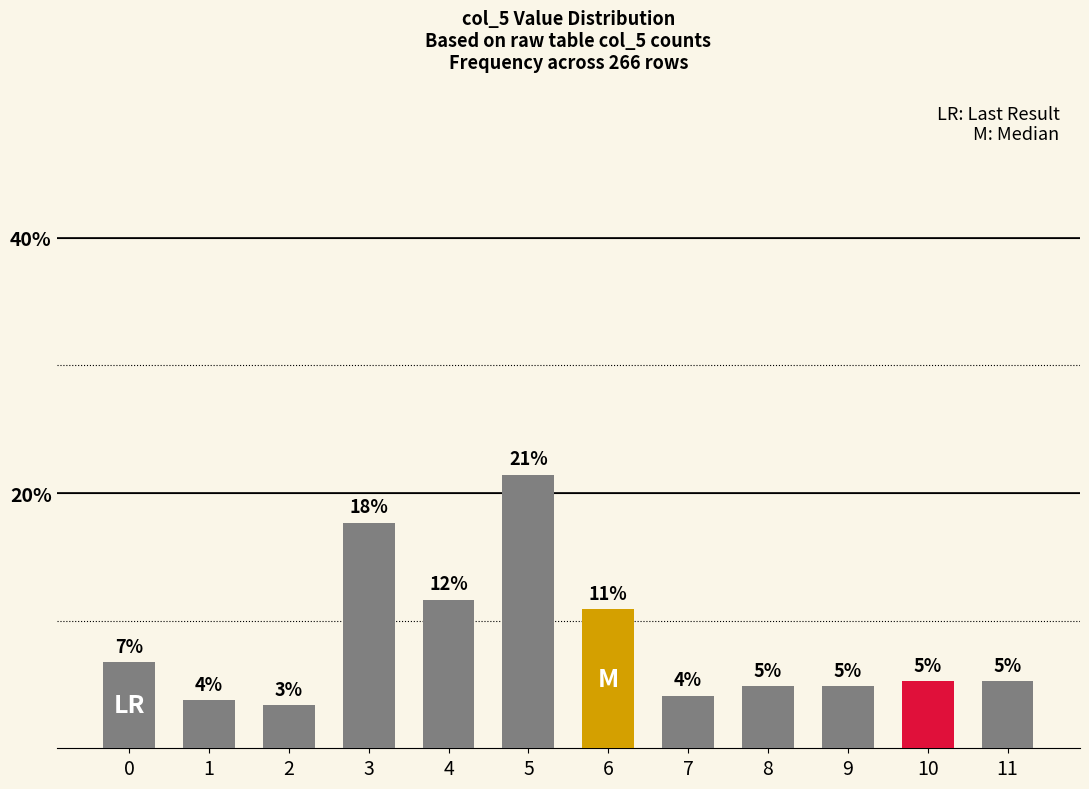

At which category does the chart reach its peak across all series?

5